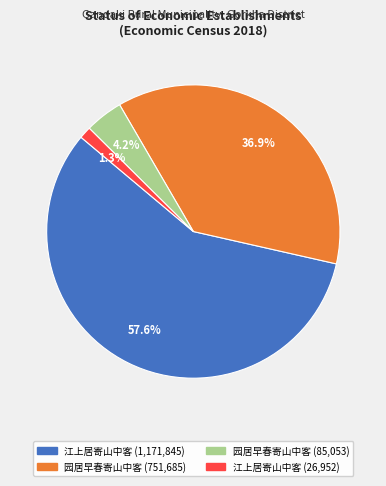

Combined, do 园居早春寄山中客 (85,053) and 园居早春寄山中客 (751,685) account for over 50%?

No